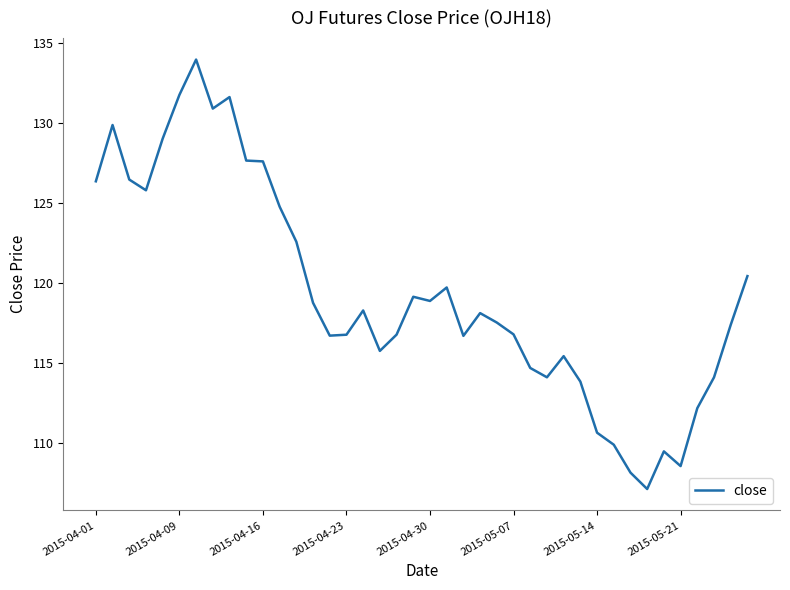

What is the minimum value shown in the chart?

107.1